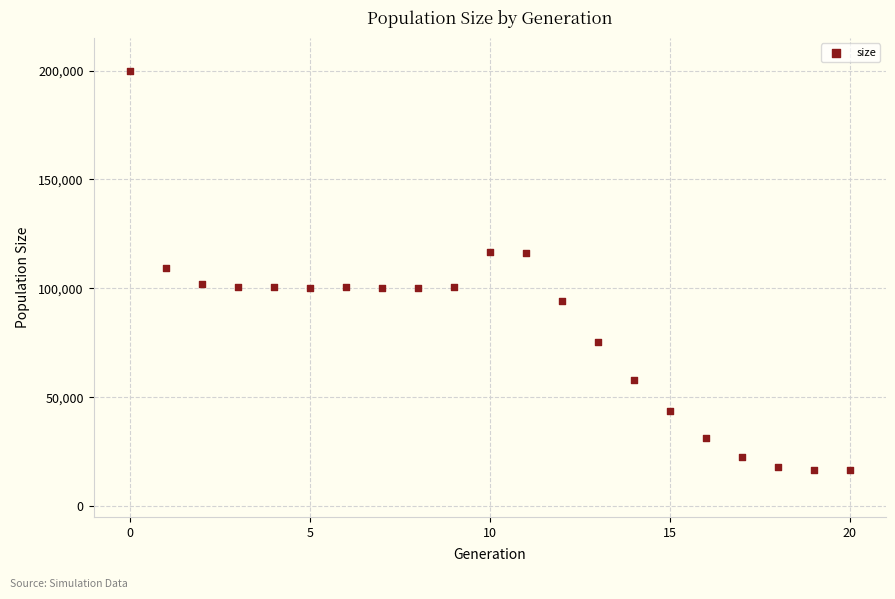

What is the range of Y values (max minus min)?

183322